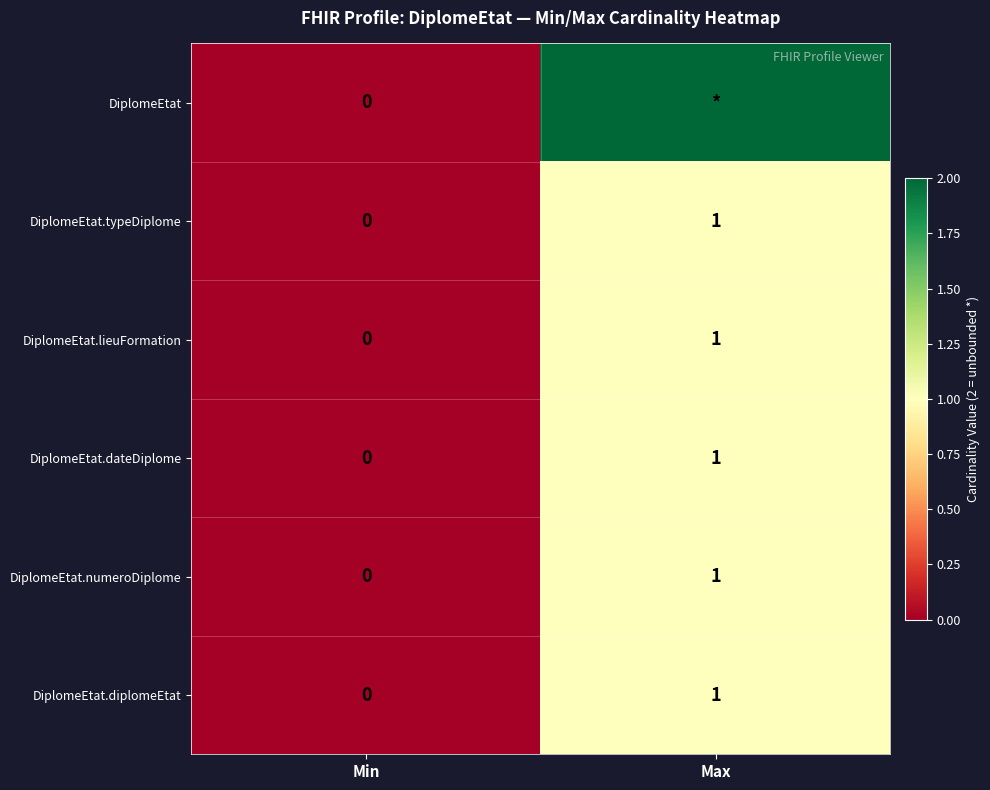

At how many categories does at least one series exceed 0?

1